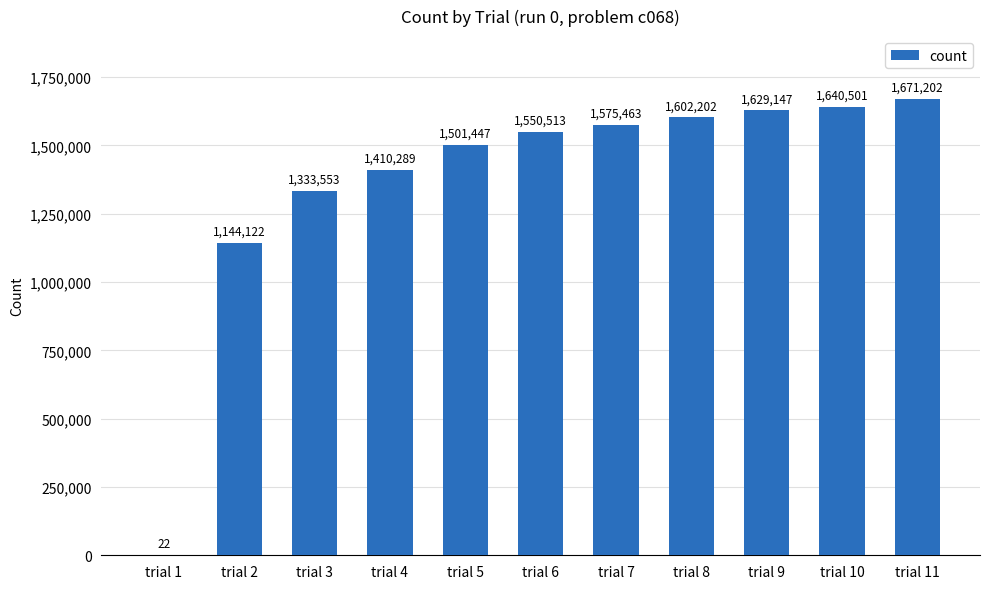

What is the change in value from trial 7 to trial 9?

+53684